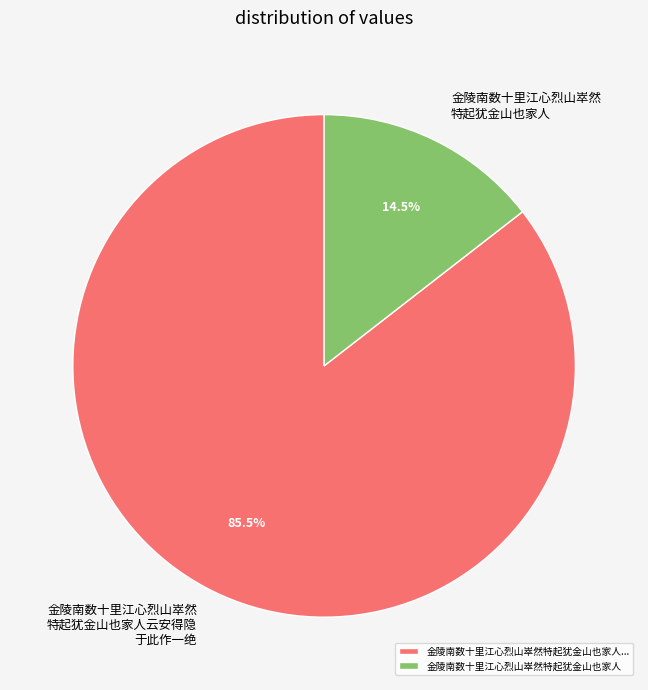

Rank the categories by value from lowest to highest.

金陵南数十里江心烈山崒然特起犹金山也家人, 金陵南数十里江心烈山崒然特起犹金山也家人...